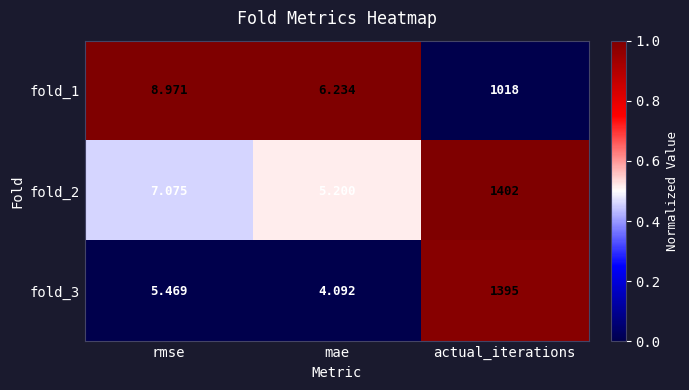

Rank the categories by fold_3 value from lowest to highest.

mae, rmse, actual_iterations